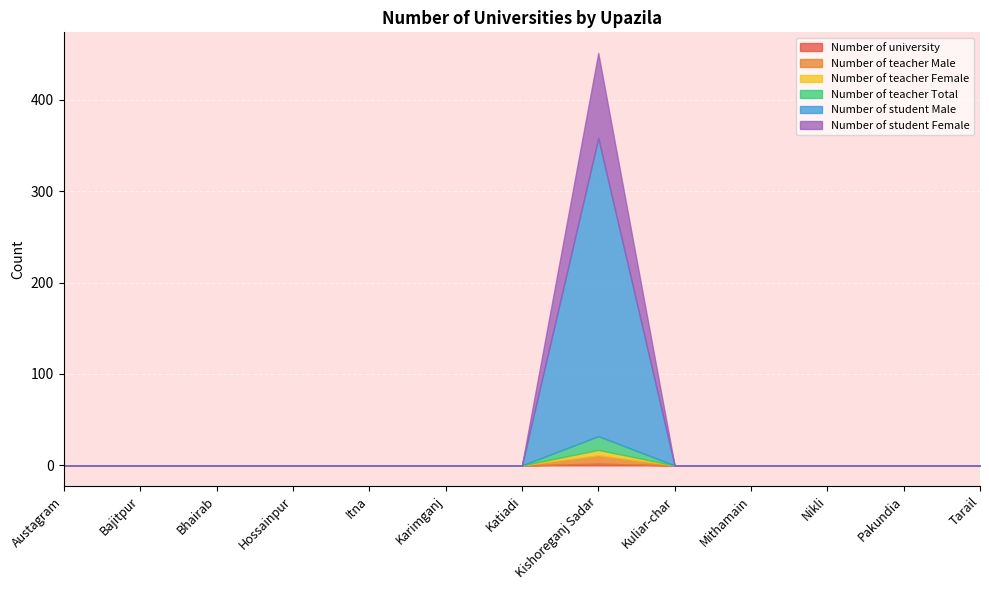

How many lines are shown in the chart?

6